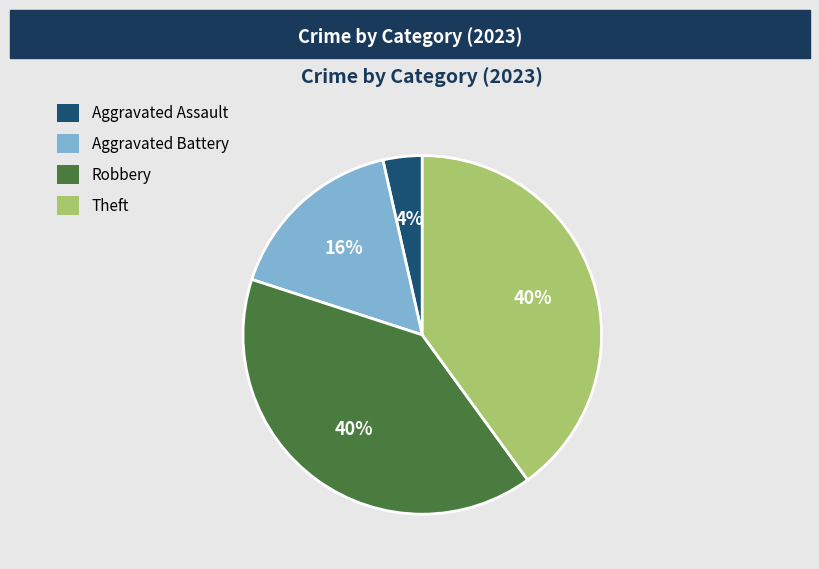

To the nearest percent, what is the combined percentage of Aggravated Assault and Robbery?

44%